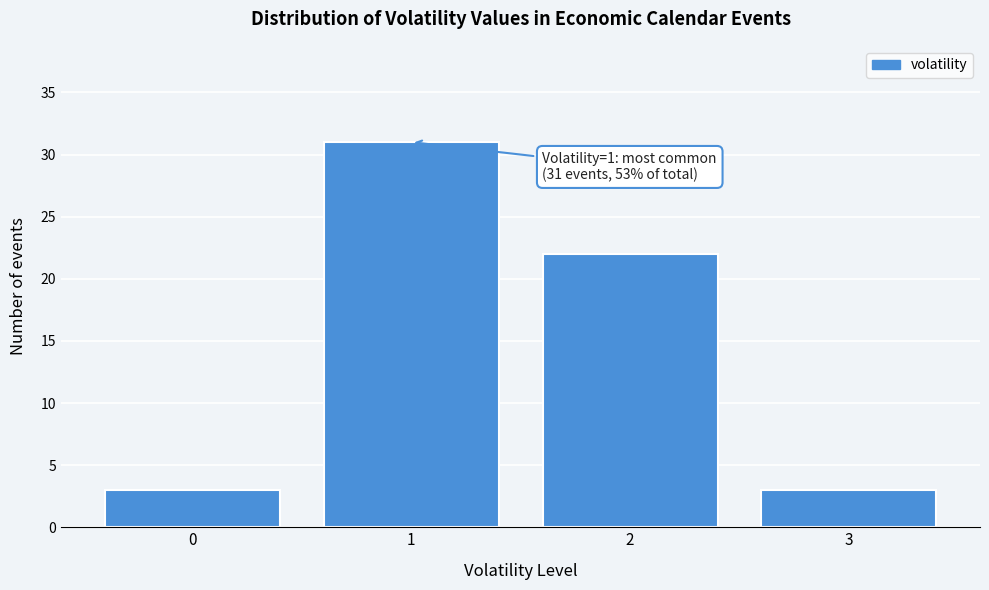

Reading right to left, transcribe all the data shown in this chart.

3=3	2=22	1=31	0=3